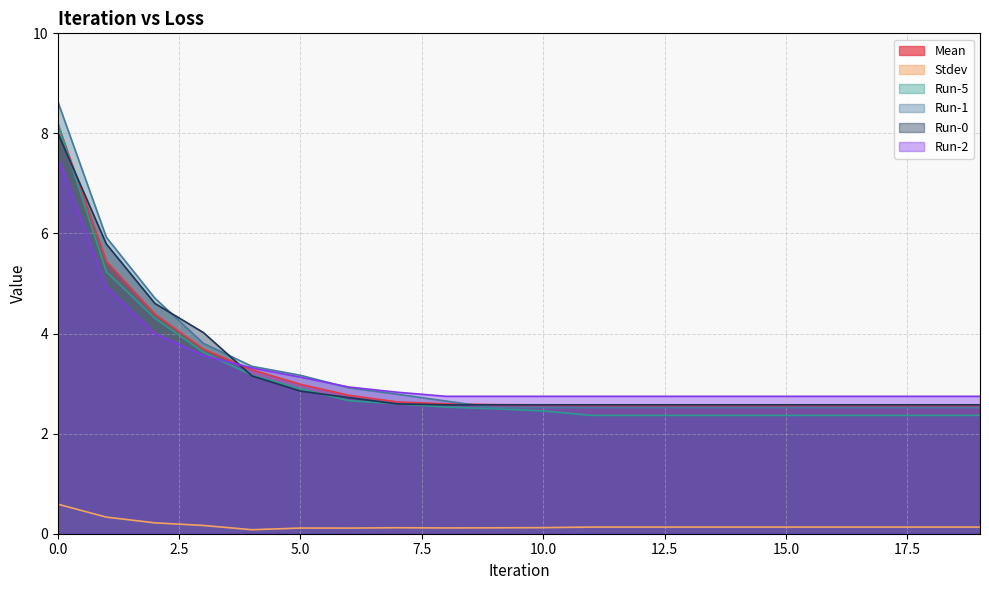

Rank the series at 5 from lowest to highest value.

Stdev, Run-0, Run-5, Mean, Run-2, Run-1